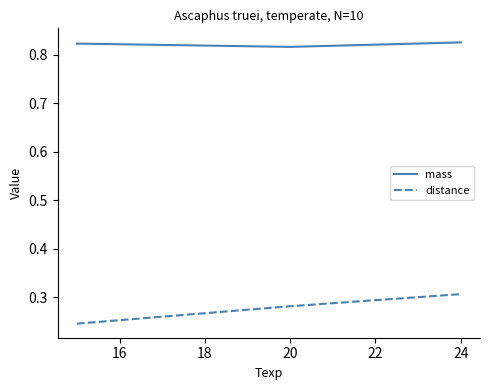

Count the mass values in the range 0 to 1.

3